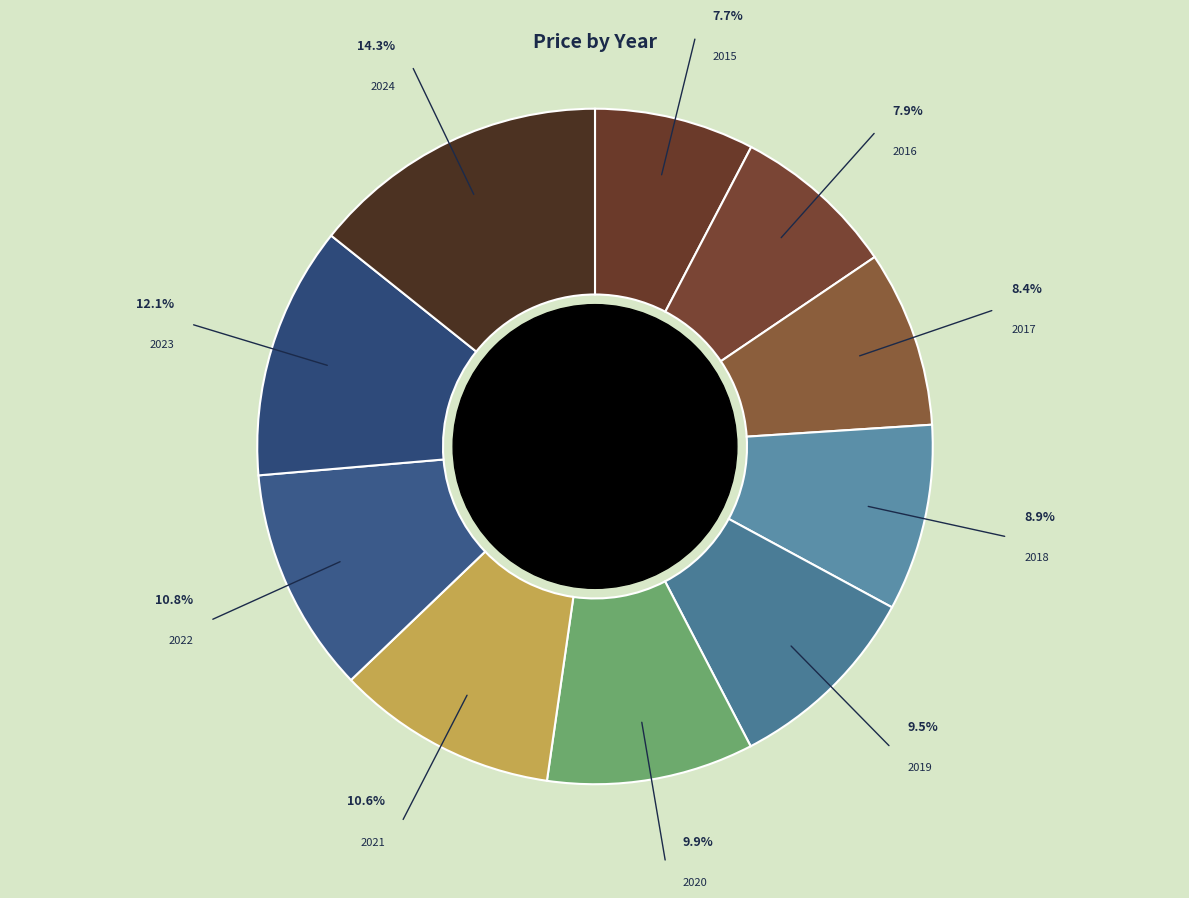

What portion of the pie excludes 2019?

90.5%